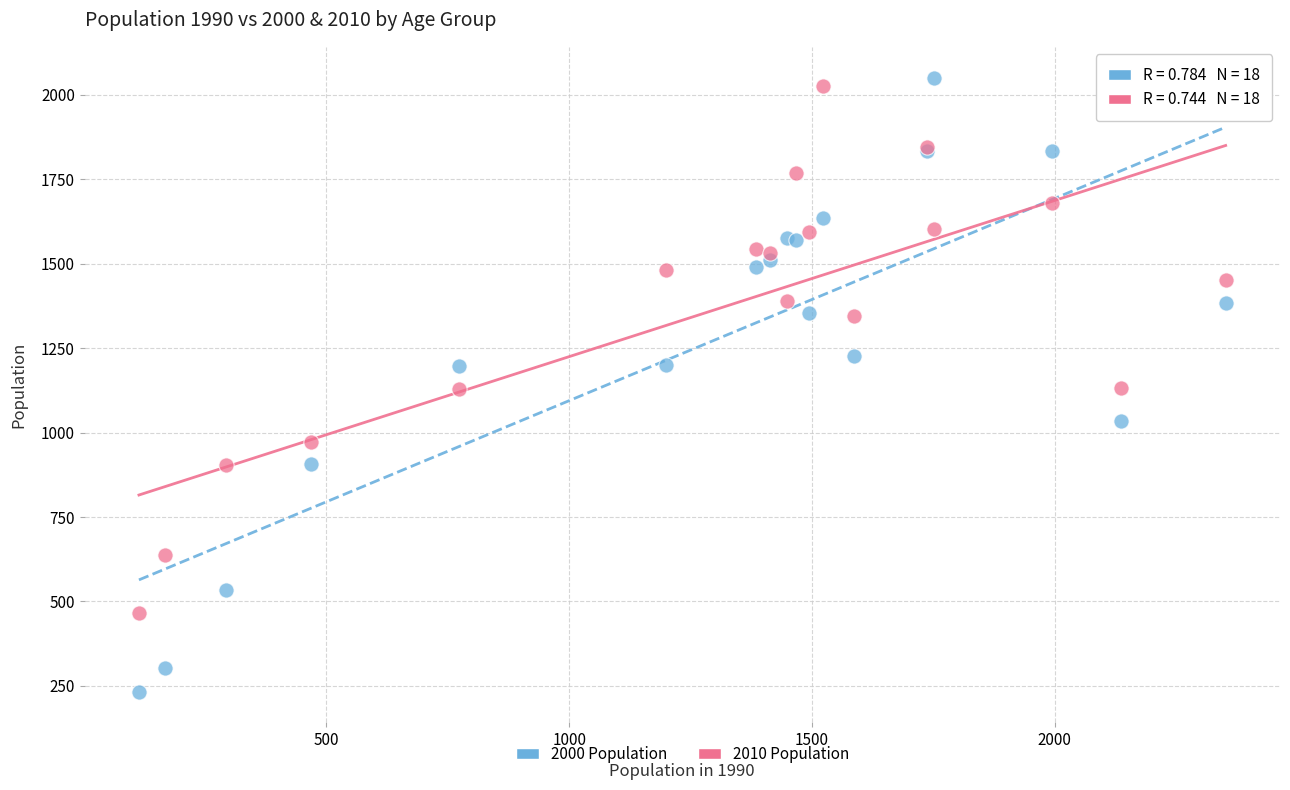

Which series has the largest Y range (max minus min)?

2000 Population